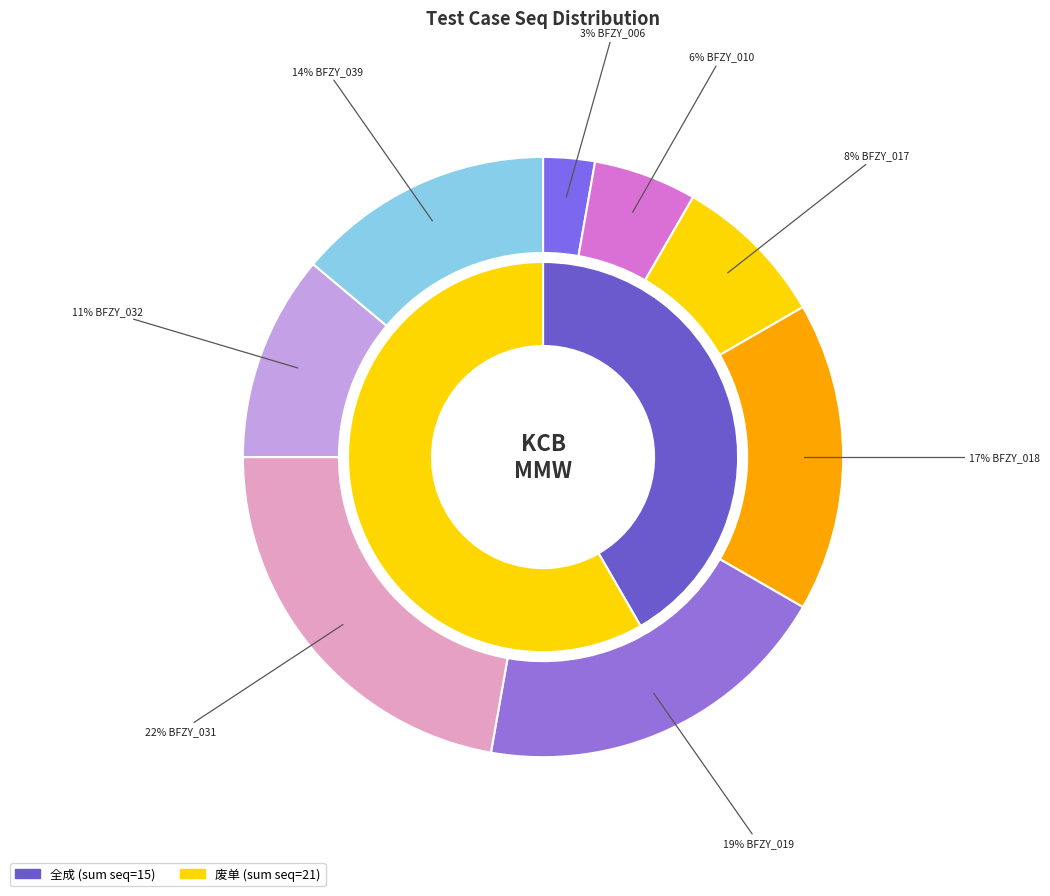

To the nearest percent, what is the difference between the largest and smallest slice percentages?

19%